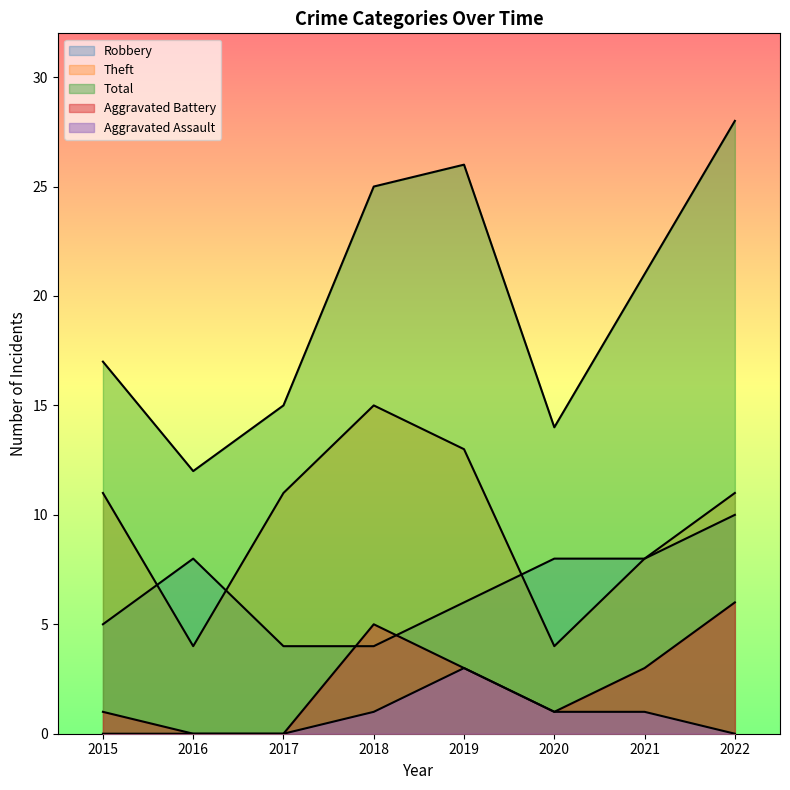

How many interior local peaks does the Aggravated Assault series have?

1